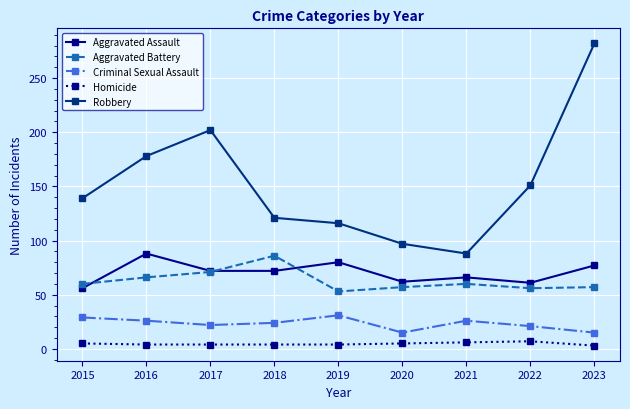

Which label corresponds to the largest value in the chart?

2023